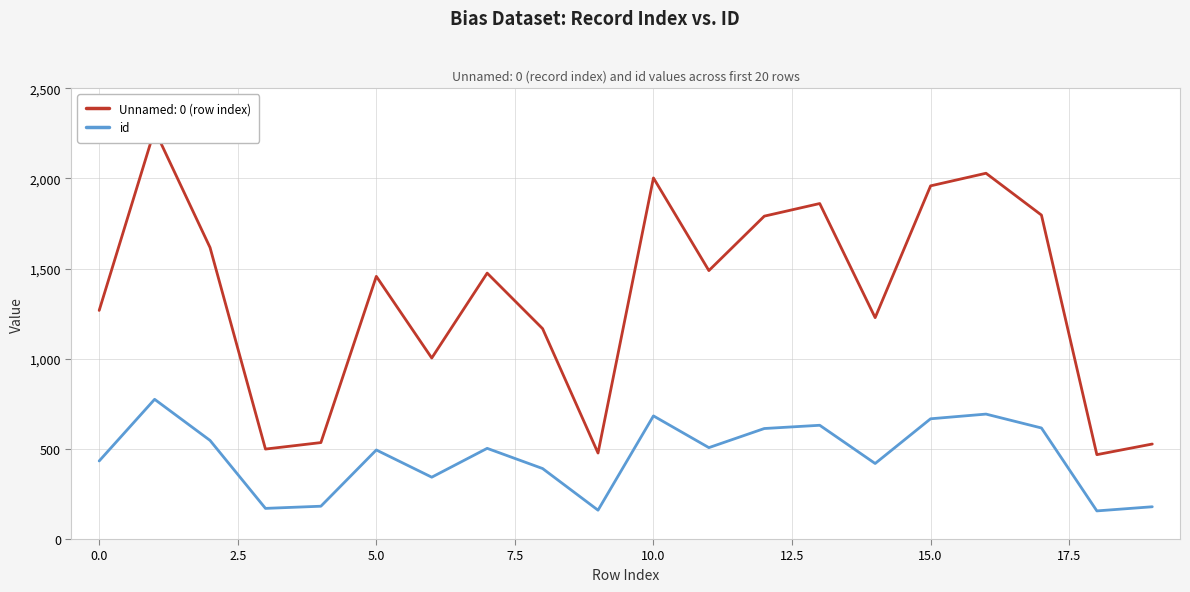

What is the highest value of the id series?

775